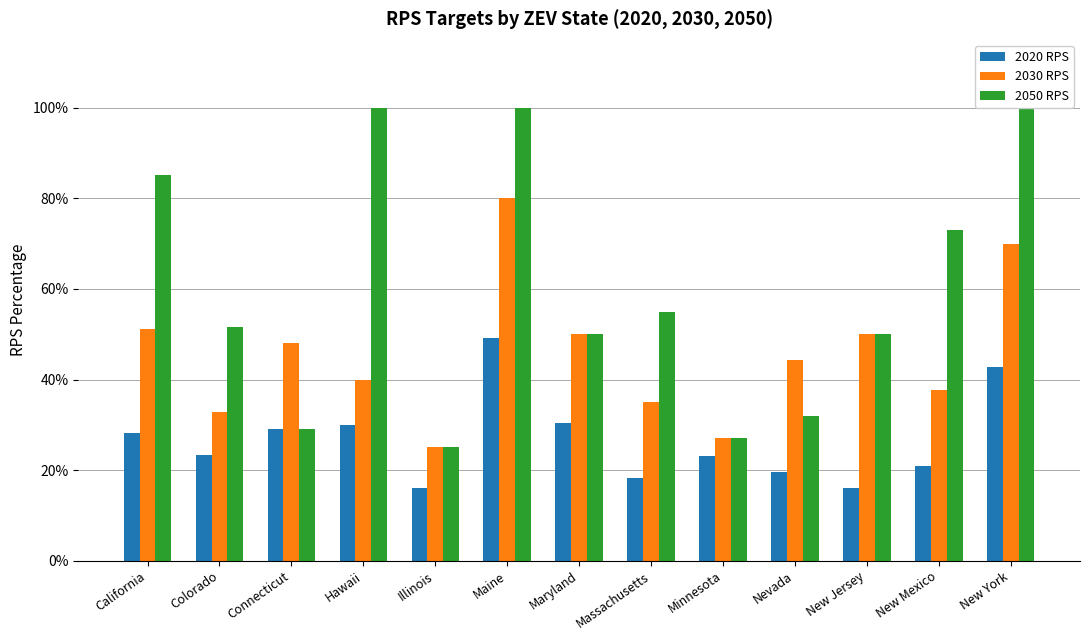

Between Hawaii and New Mexico, which series saw the biggest shift?

2050 RPS